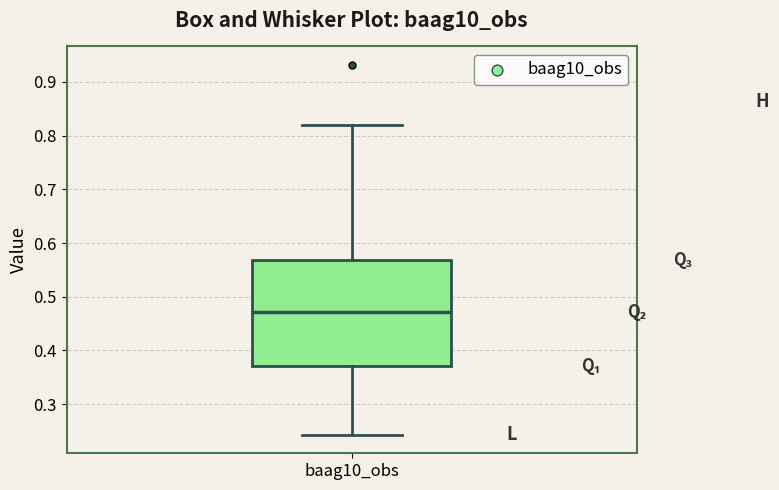

Read this box plot against the y-axis: the position of the median line, the range covered by the box, and the ends of both whiskers. The values are not printed on the chart, so give them approximately, as read against the axis.

median 0.47, box 0.37 to 0.57, whiskers 0.24 to 0.82